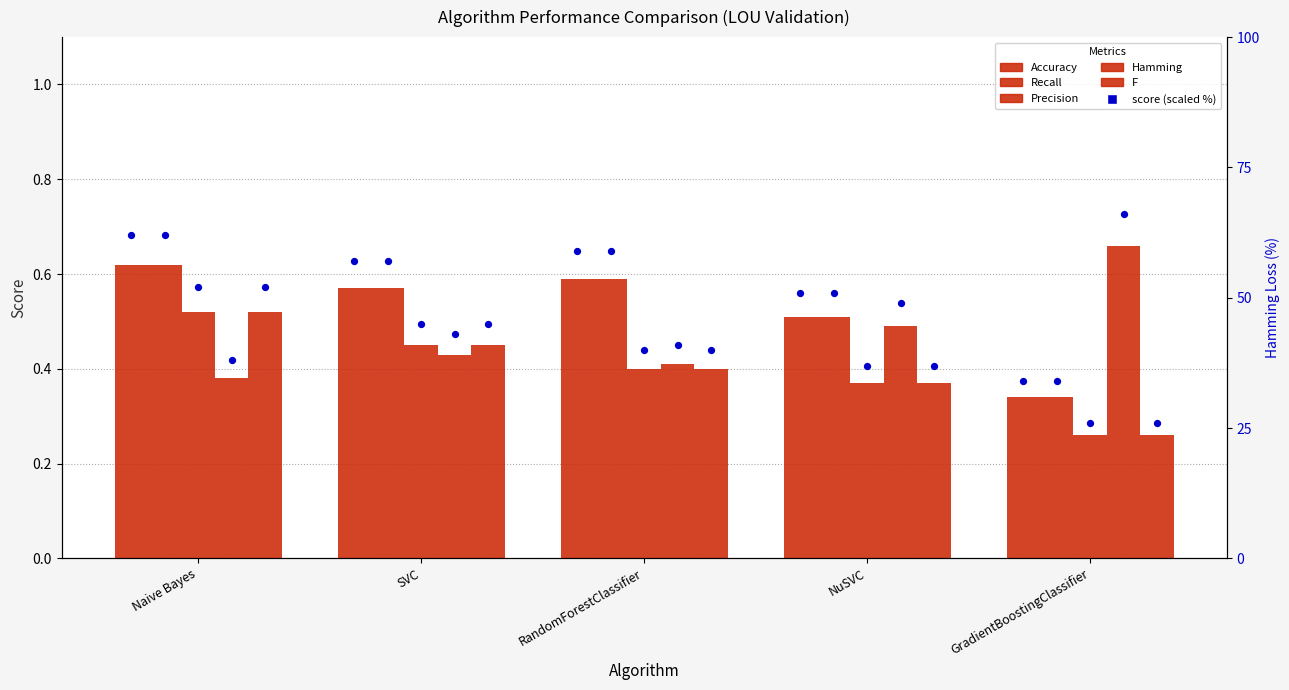

What are all the series names shown in the legend?

Accuracy, Recall, Precision, Hamming, F